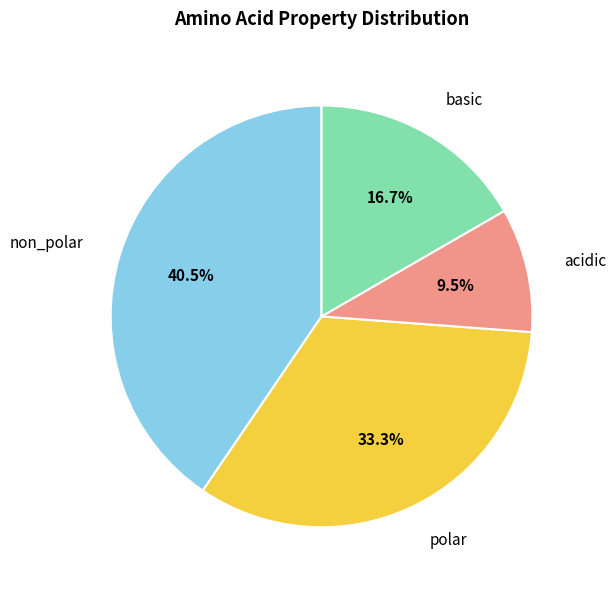

To the nearest percent, what portion does polar represent?

33%